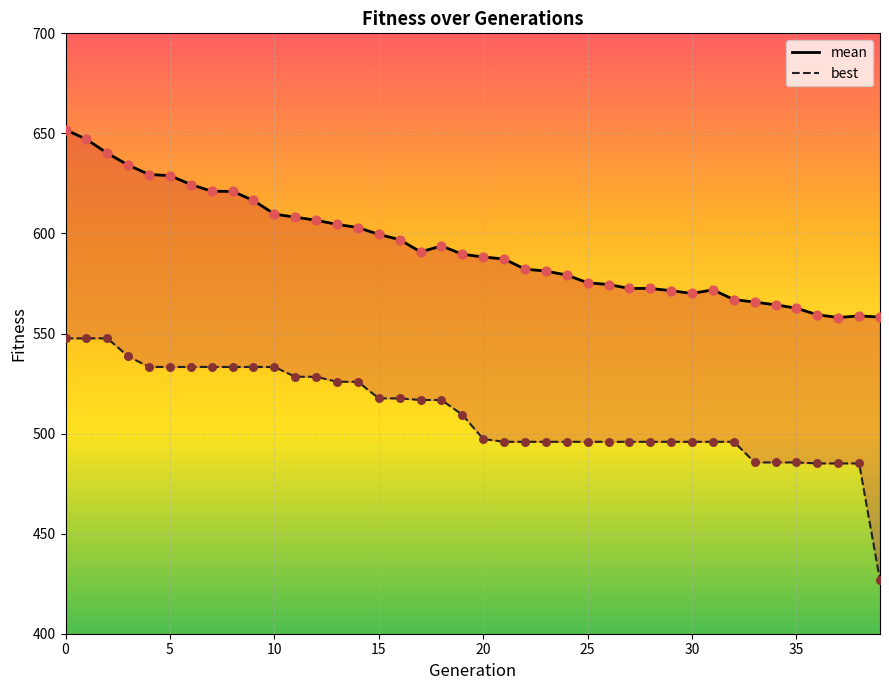

Which series has the widest spread of Y values?

best